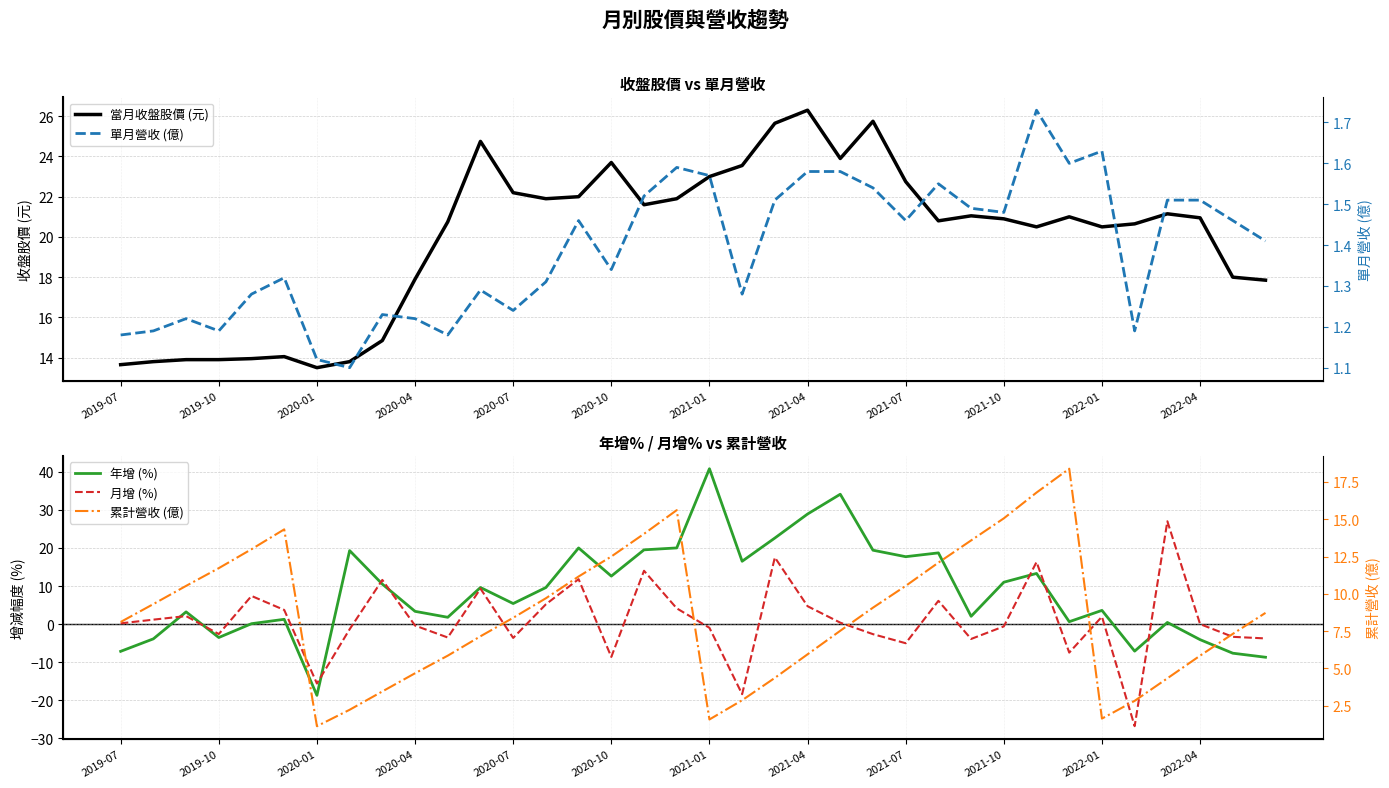

What are all the series names shown in the legend?

當月收盤股價 (元), 年增 (%), 月增 (%), 單月營收 (億), 累計營收 (億)